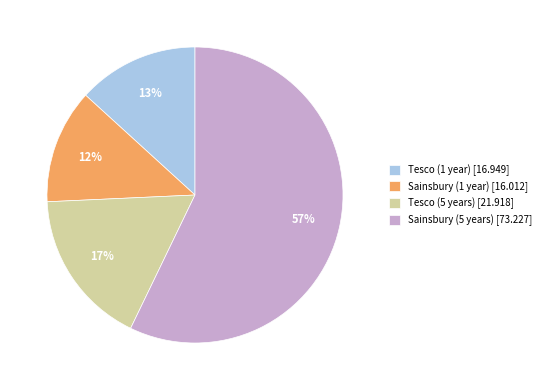

Which has a higher value, Tesco (5 years) [21.918] or Sainsbury (1 year) [16.012]?

Tesco (5 years) [21.918]